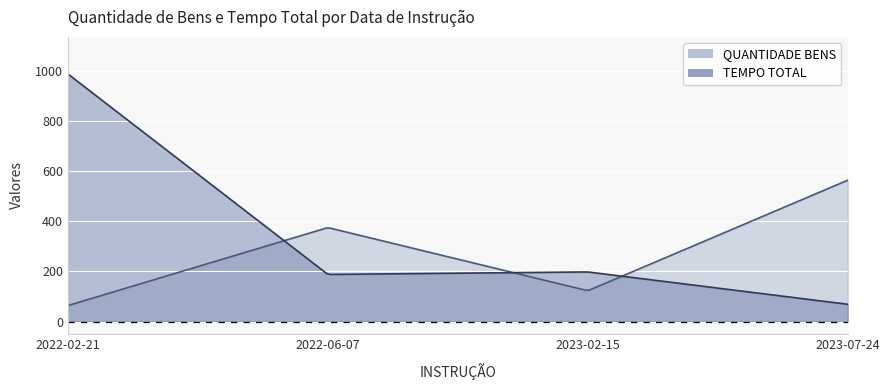

Which category has the highest value in the QUANTIDADE BENS series?

2023-07-24